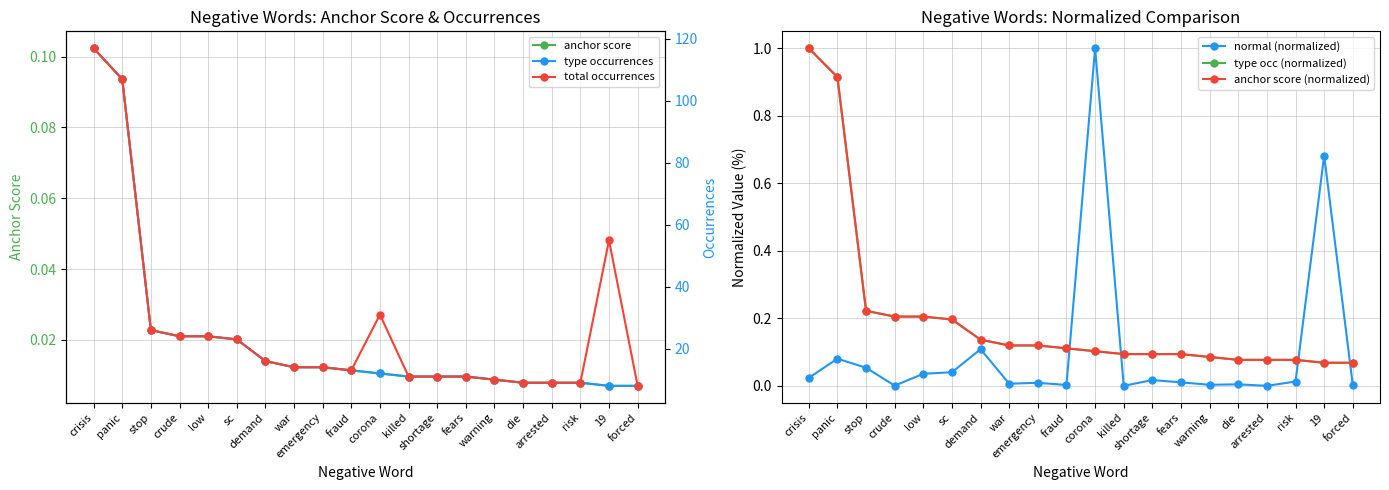

What is the difference between the second highest and minimum values in the type occurrences series?

99.0